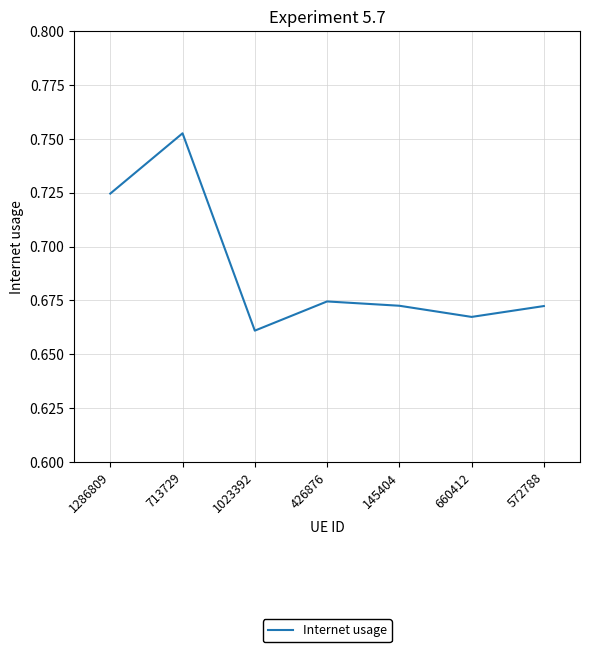

Which category has the highest value across all series?

713729